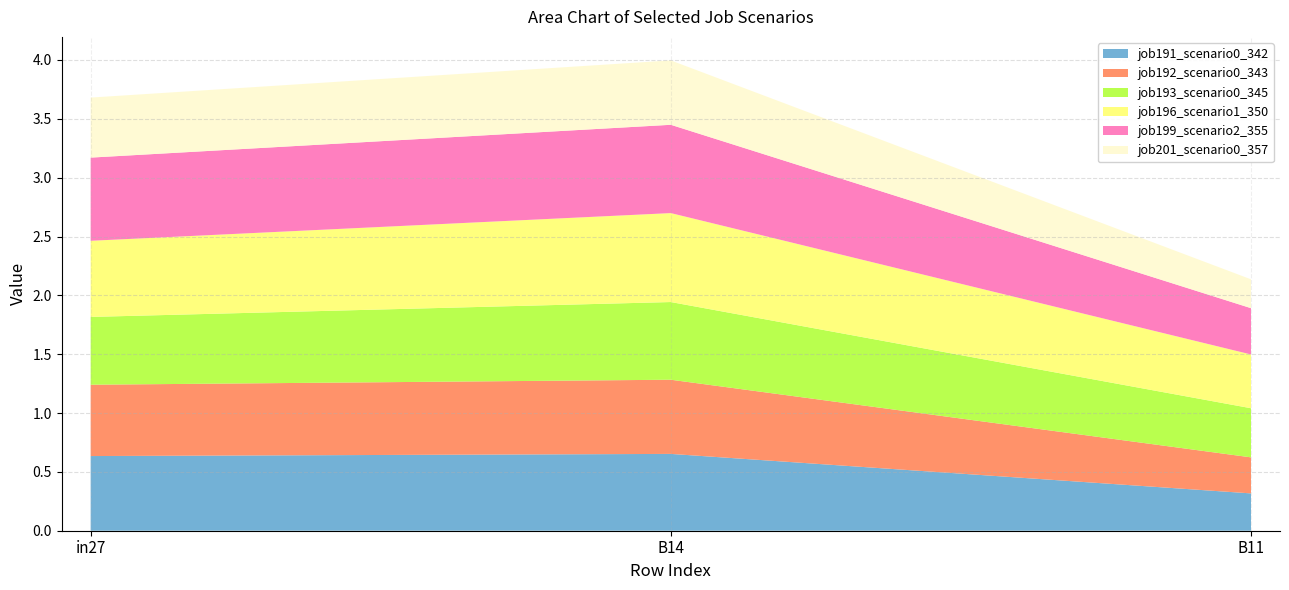

Reading right to left, extract all data points from this chart.

job191_scenario0_342: B11=0.3	B14=0.7	in27=0.6
job192_scenario0_343: B11=0.3	B14=0.6	in27=0.6
job193_scenario0_345: B11=0.4	B14=0.7	in27=0.6
job196_scenario1_350: B11=0.5	B14=0.8	in27=0.6
job199_scenario2_355: B11=0.4	B14=0.8	in27=0.7
job201_scenario0_357: B11=0.2	B14=0.5	in27=0.5